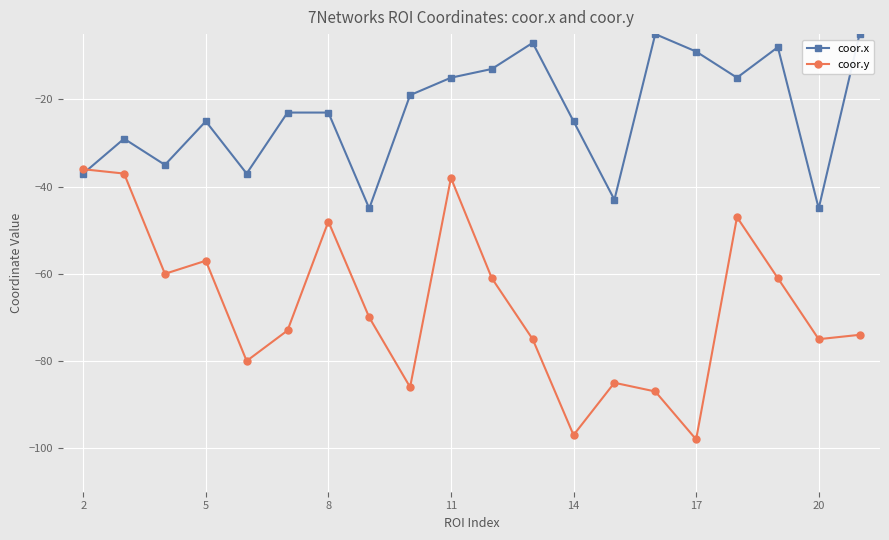

What is the maximum value for coor.x?

-5